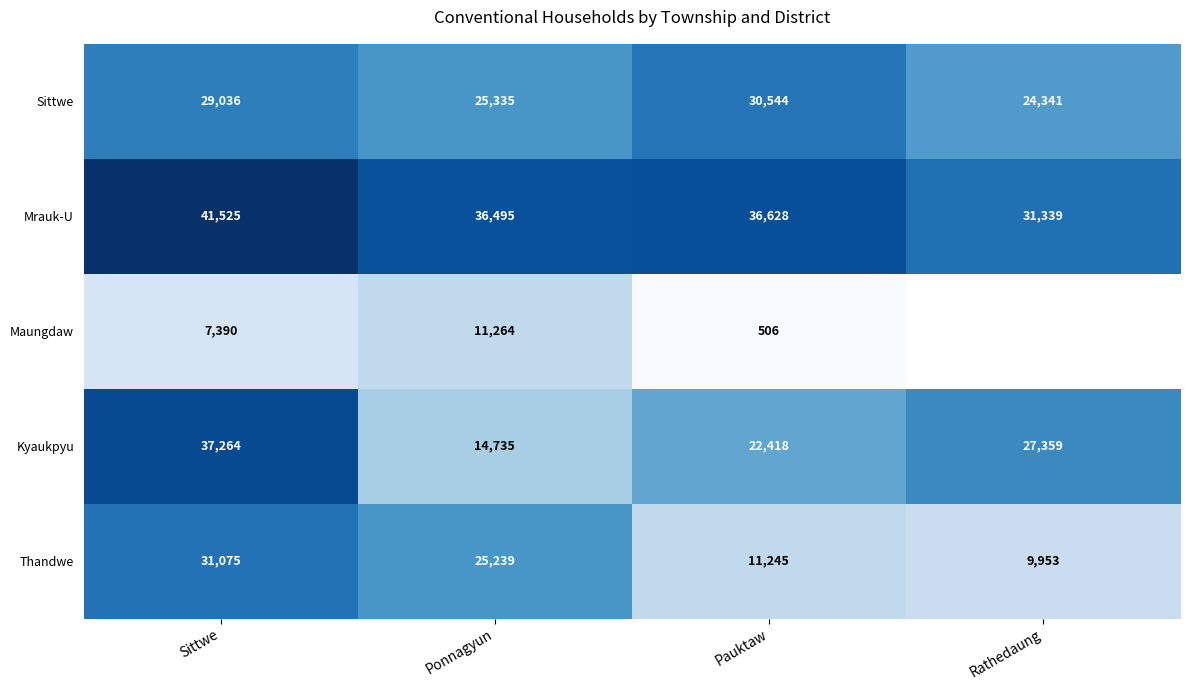

List the labels in order of Mrauk-U value, largest first.

Sittwe, Pauktaw, Ponnagyun, Rathedaung